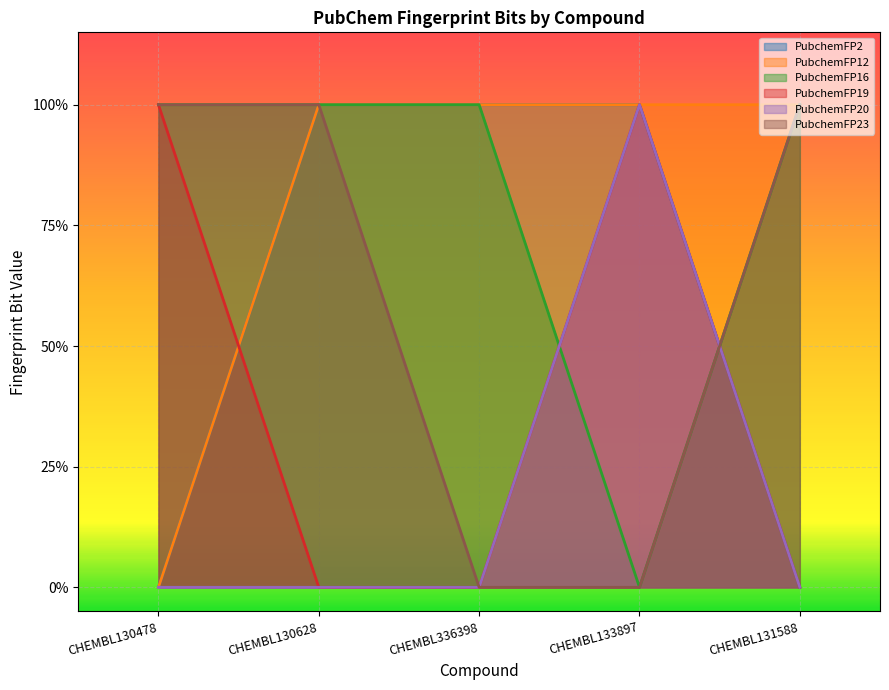

What is the difference between the PubchemFP19 values at CHEMBL130478 and CHEMBL130628?

1